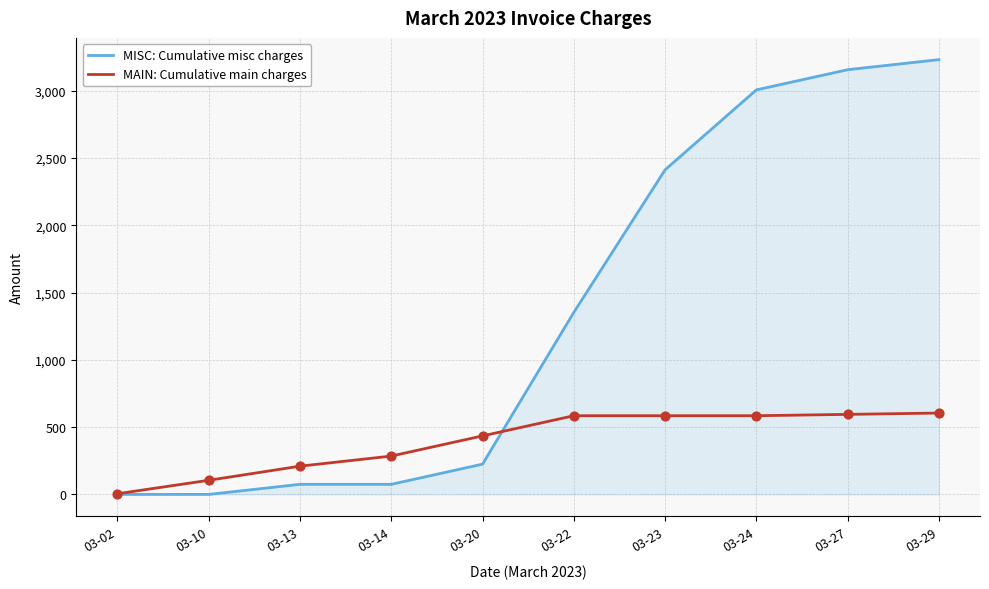

Which series has the largest total across all categories?

MISC: Cumulative misc charges